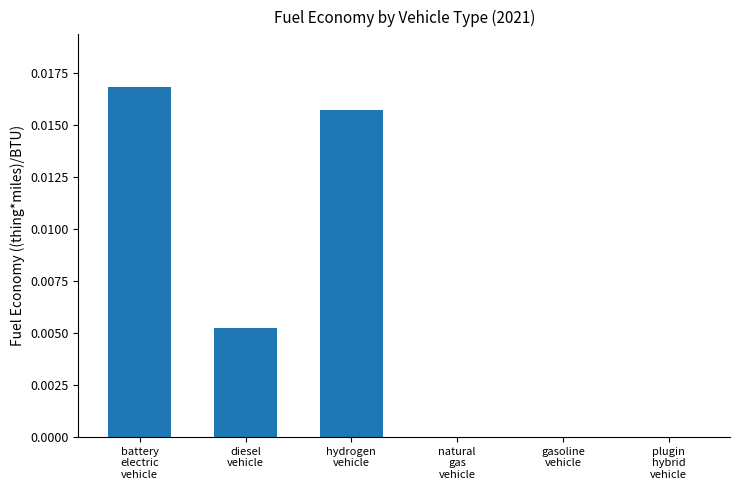

The value at gasoline
vehicle is -0.0. True or false?

False